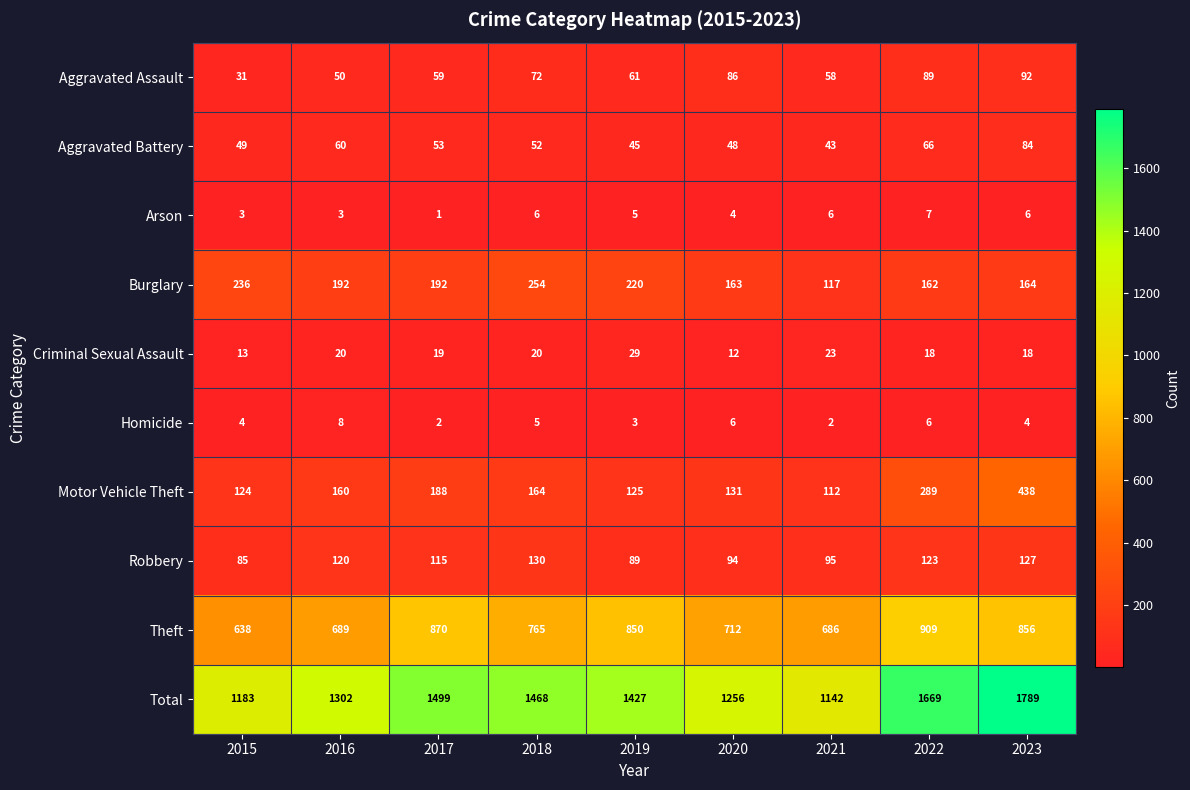

What is the difference between the maximum and minimum values in the Aggravated Battery series?

41